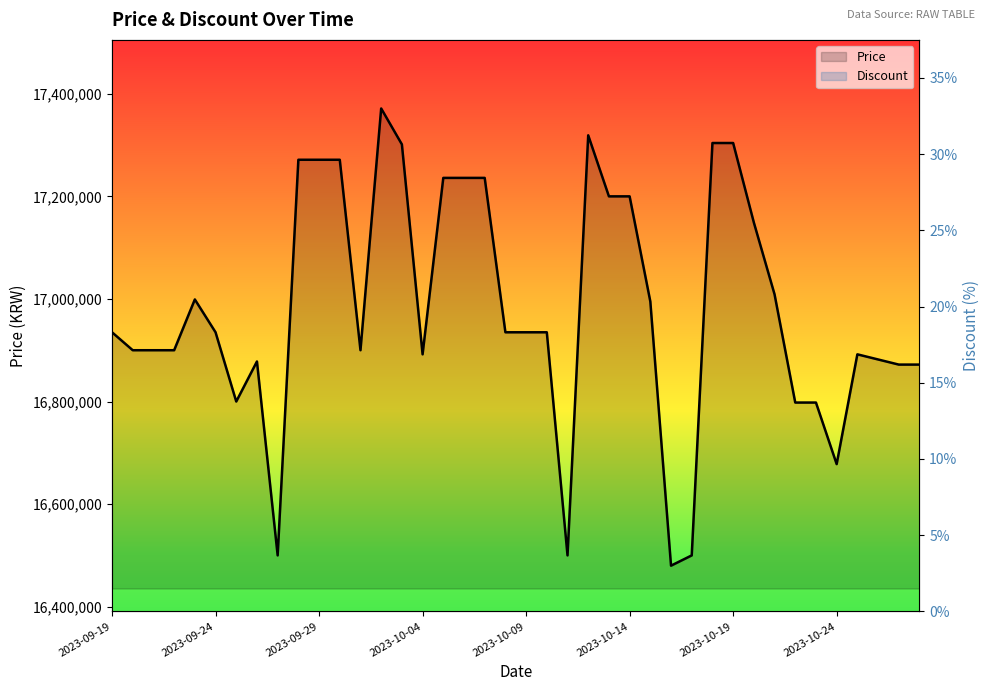

True or false: Discount and Price cross at least once.

False